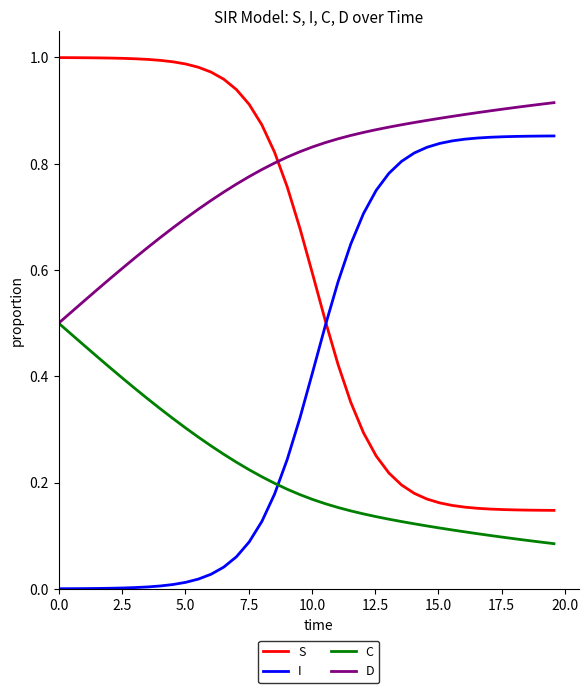

Which series has the largest total across all categories?

D